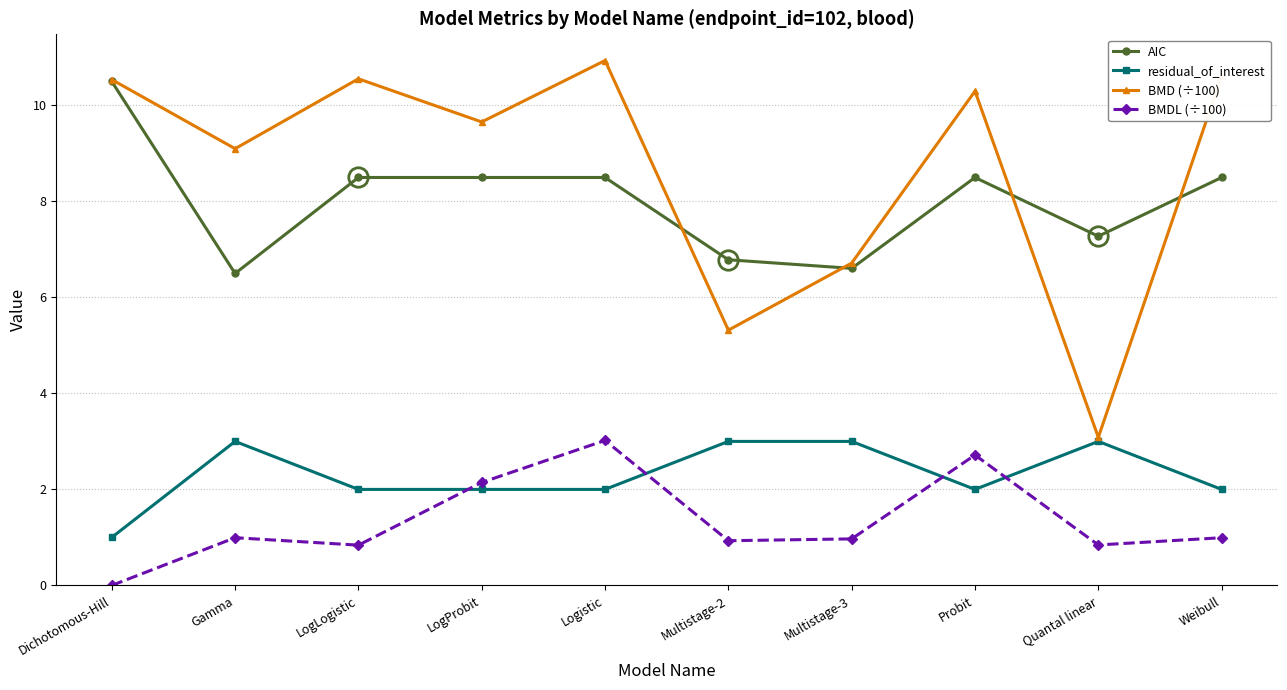

Rank the series at LogLogistic from lowest to highest value.

BMDL (÷100), residual_of_interest, AIC, BMD (÷100)